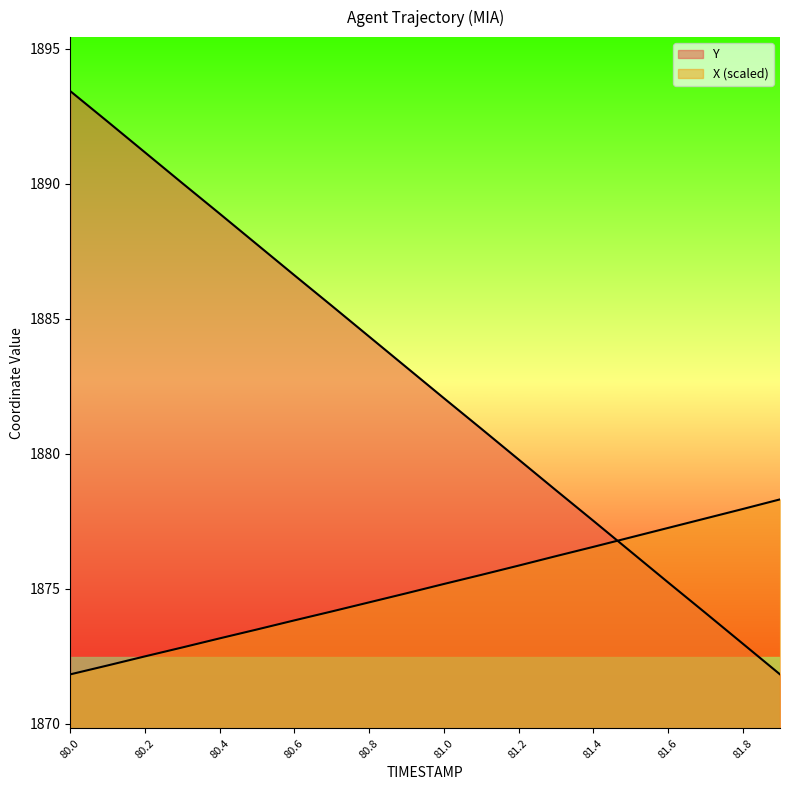

How many values in the Y series exceed 1883?

10